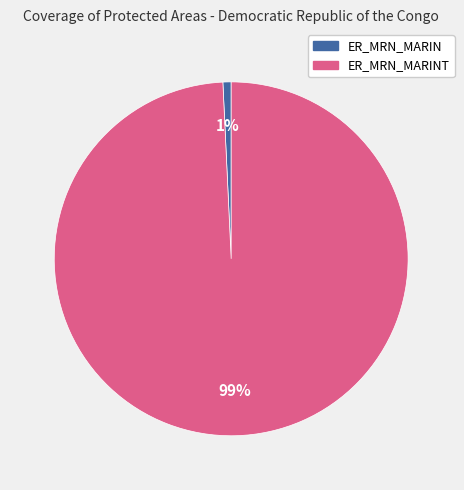

Is there a majority slice in this chart?

Yes